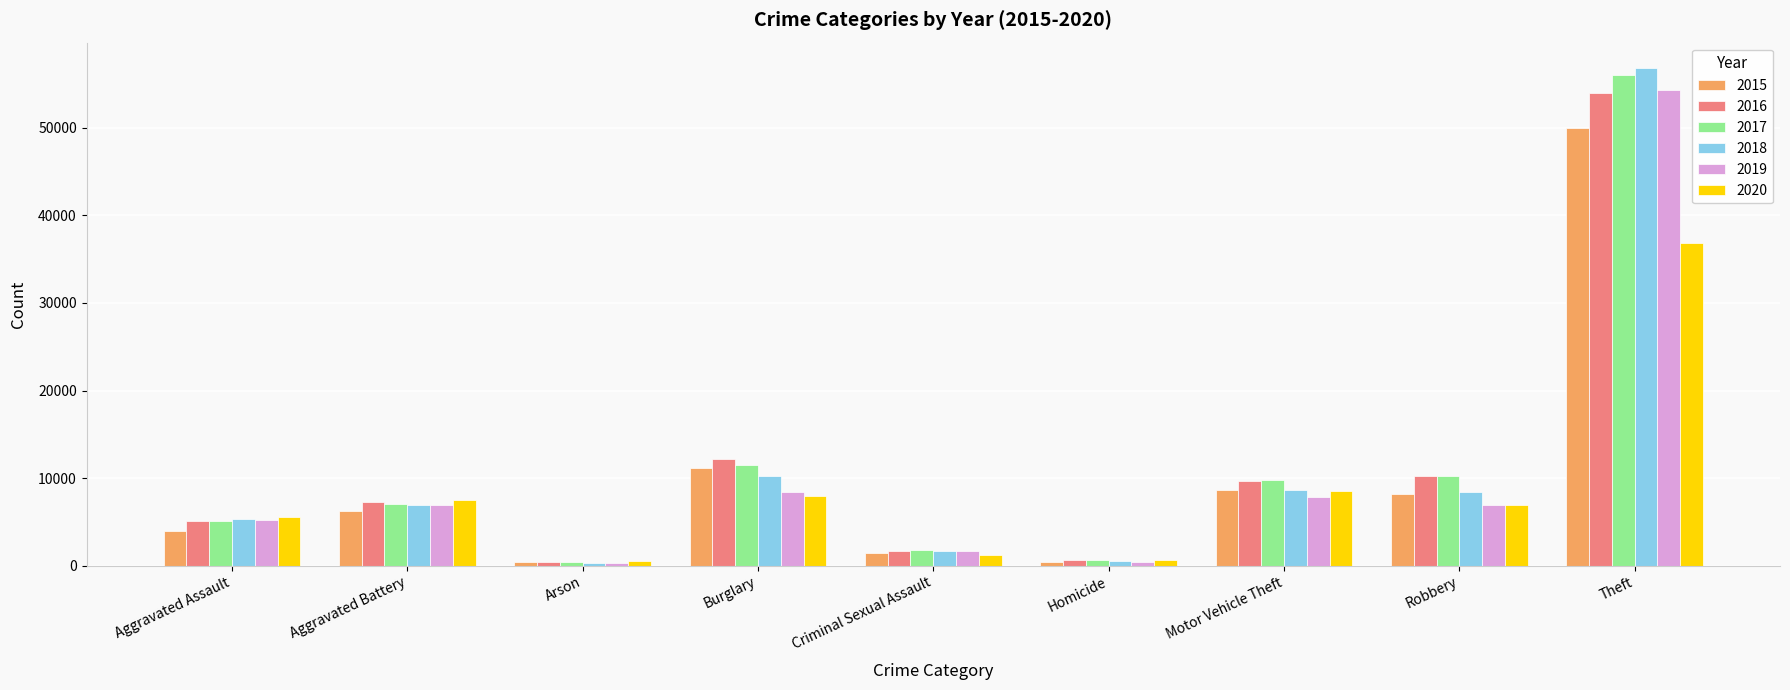

What is the total value across all series at Motor Vehicle Theft?

53186